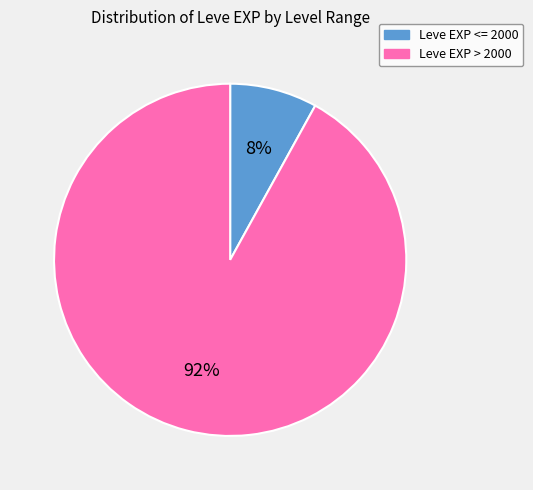

How many slices are in this pie chart?

2